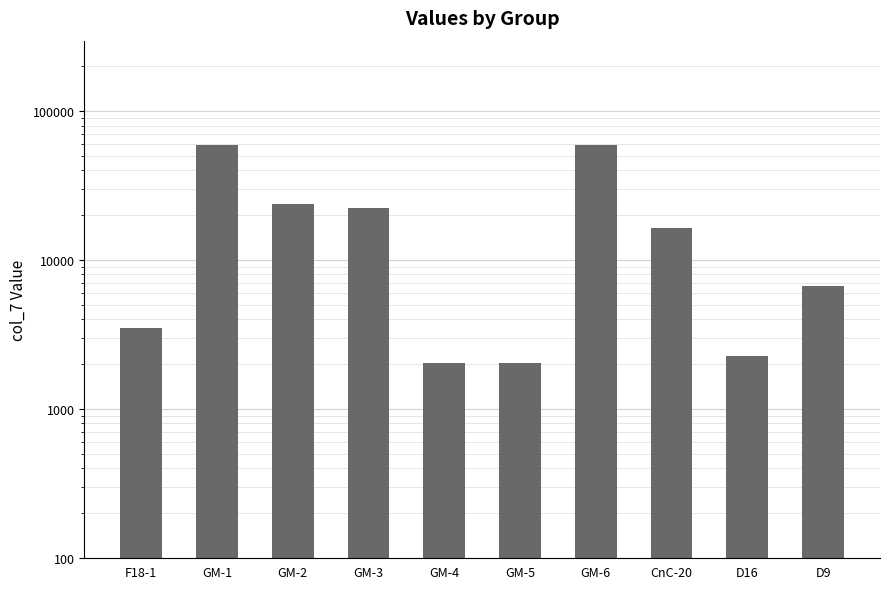

Is it true that the value at GM-6 is 35506?

False